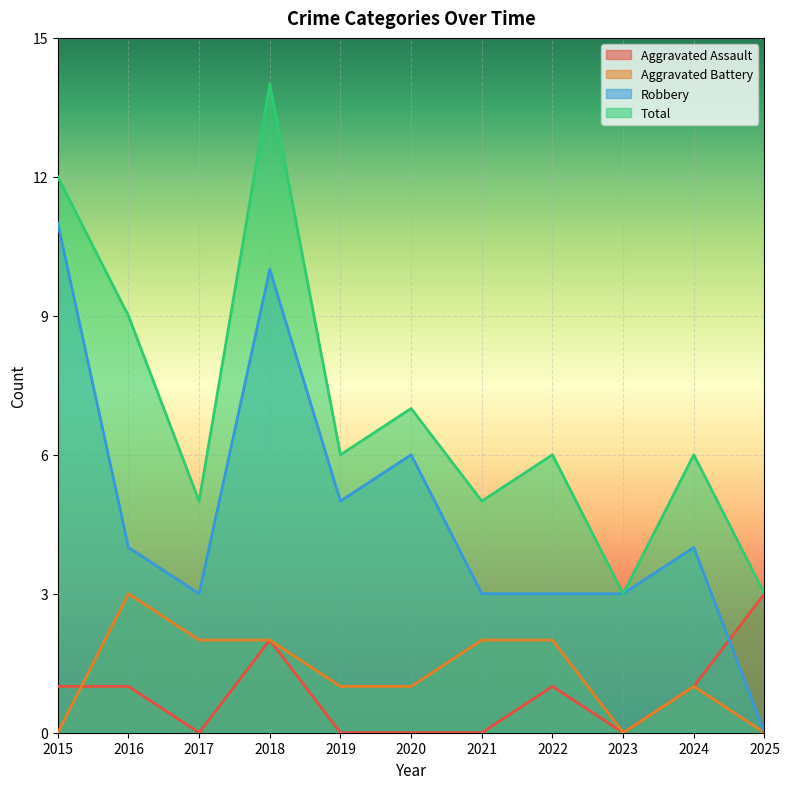

Rank the categories by Robbery value from highest to lowest.

2015, 2018, 2020, 2019, 2016, 2024, 2017, 2021, 2022, 2023, 2025